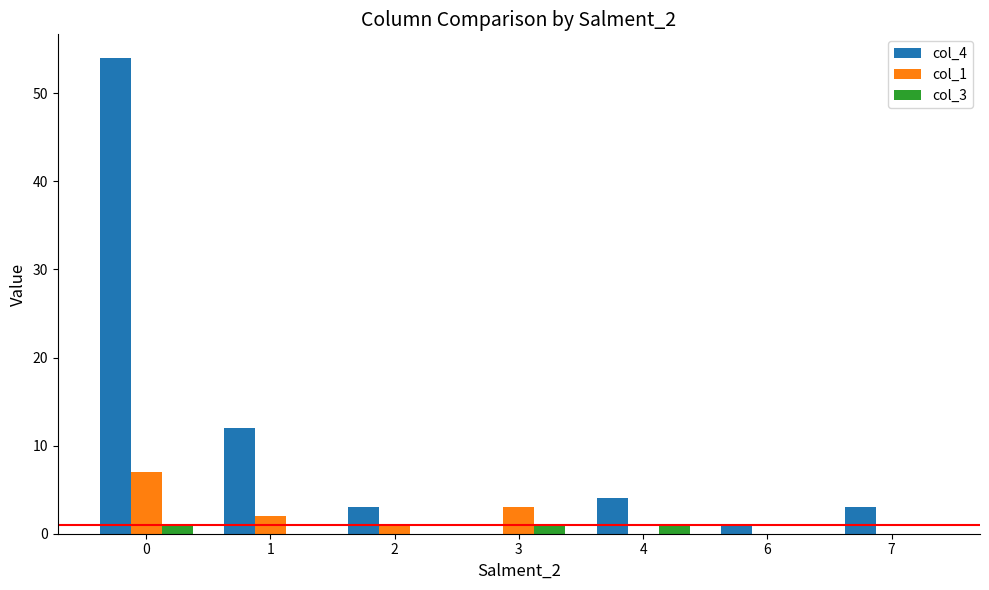

Is it true that col_1 equals 3 at 3?

True